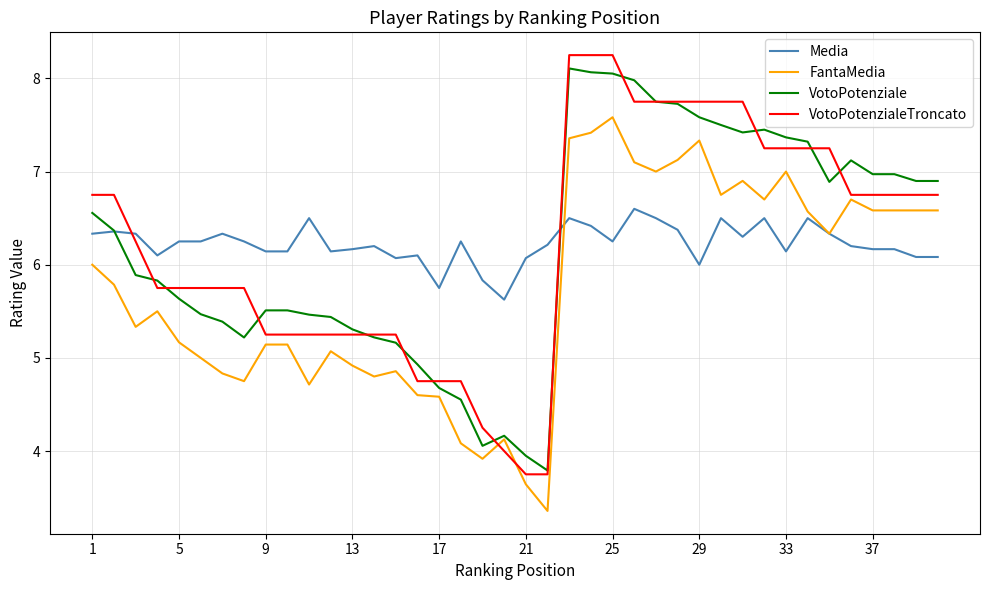

What is the highest value of the Media series?

6.6